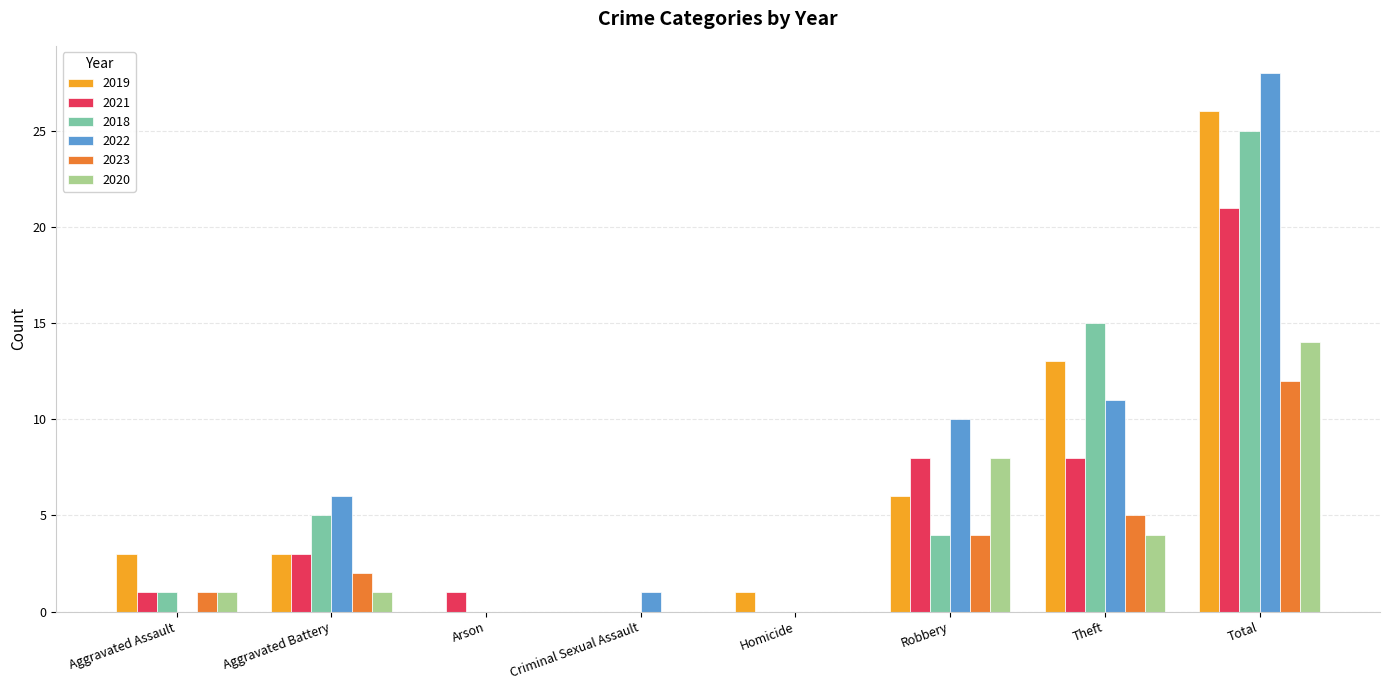

Is the value of 2019 at Criminal Sexual Assault greater than the value of 2020 at Total?

No